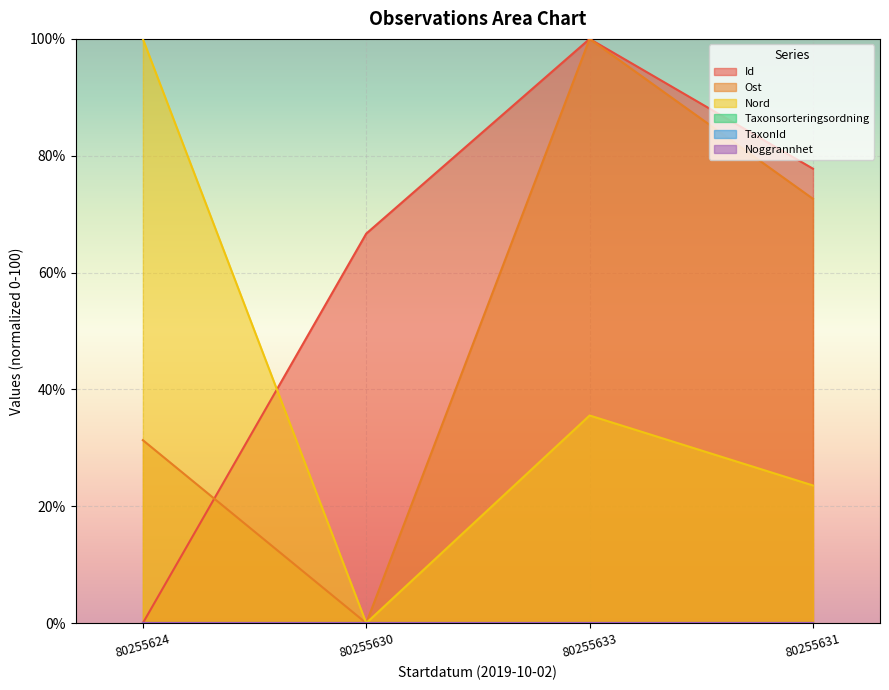

Reading right to left, list all the values displayed in this chart.

Id: 80255631=77.8	80255633=100.0	80255630=66.7	80255624=0.0
Ost: 80255631=72.6	80255633=100.0	80255630=0.0	80255624=31.3
Nord: 80255631=23.6	80255633=35.5	80255630=0.0	80255624=100.0